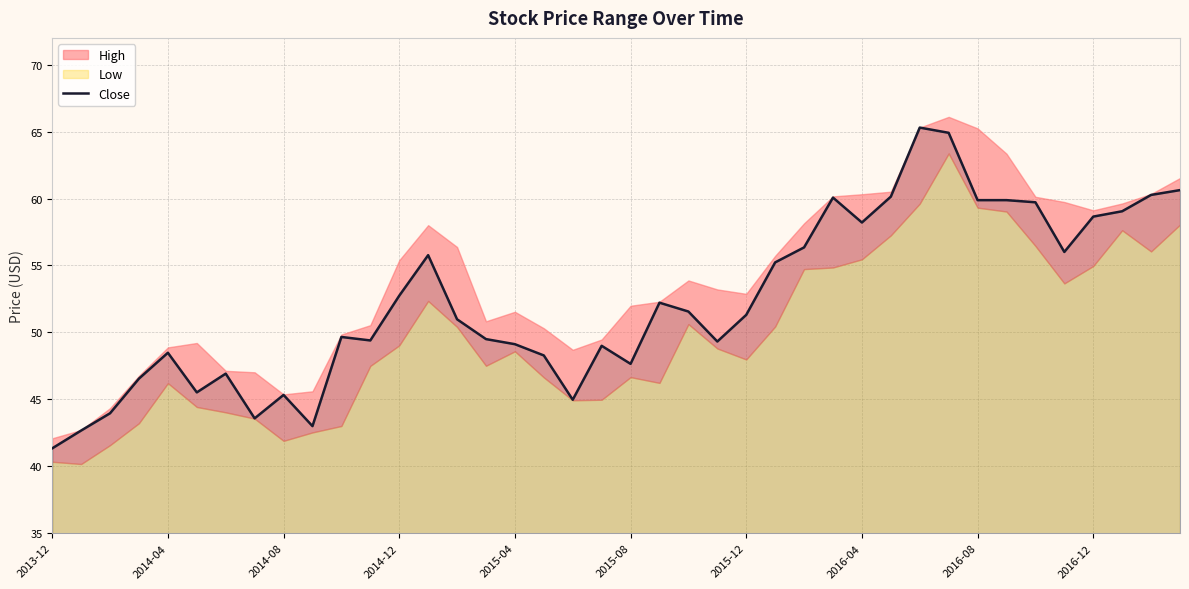

The Close series shows 48.5 at 2014-04. True or false?

True